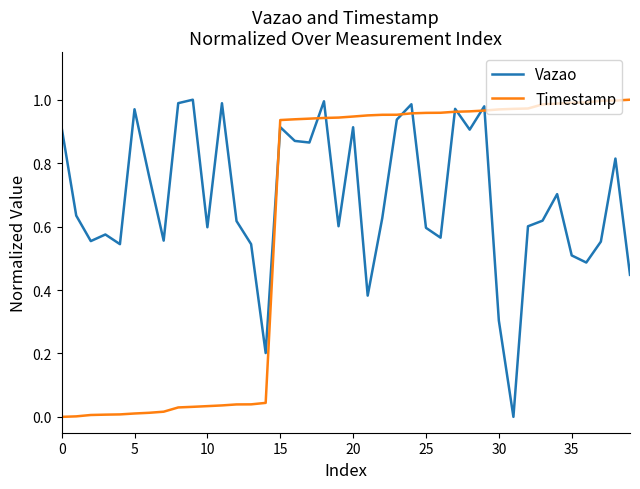

What are all the series names shown in the legend?

Vazao, Timestamp